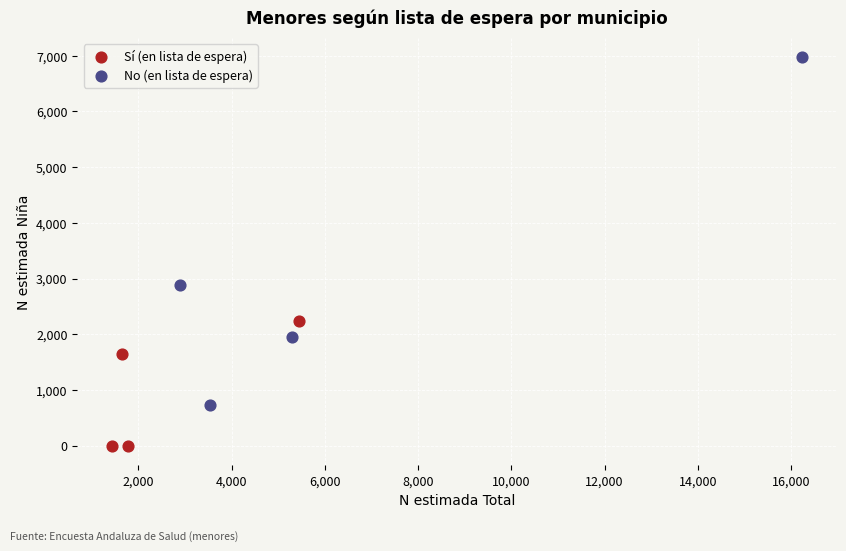

Which series has the widest spread of Y values?

No (en lista de espera)